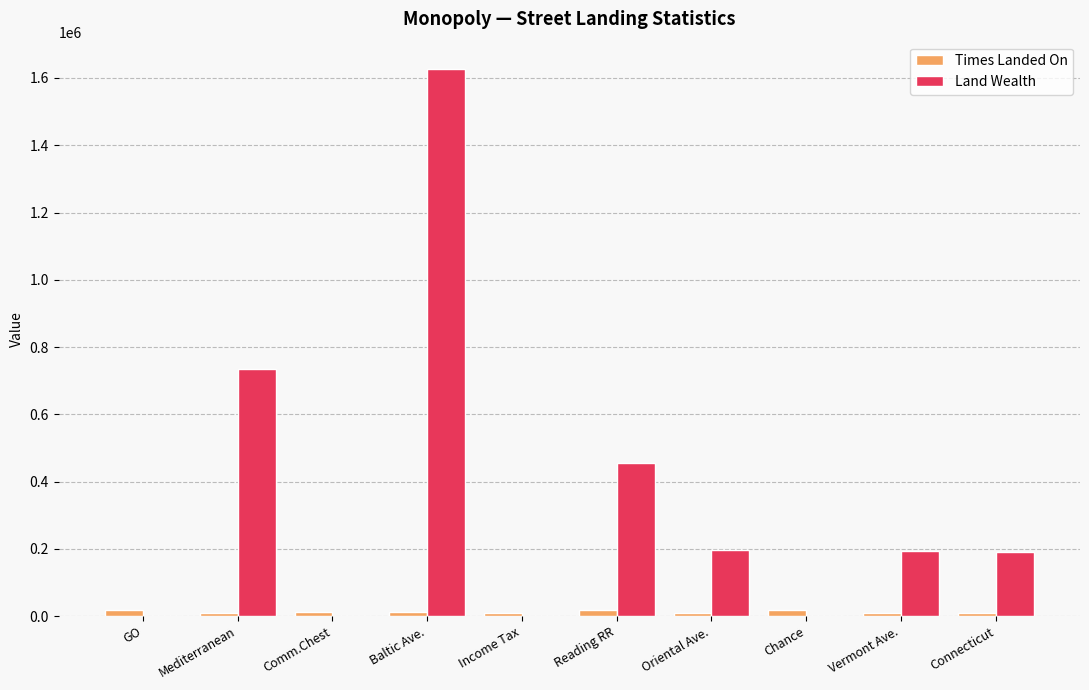

What is the difference between the Times Landed On values at Comm.Chest and Reading RR?

6239